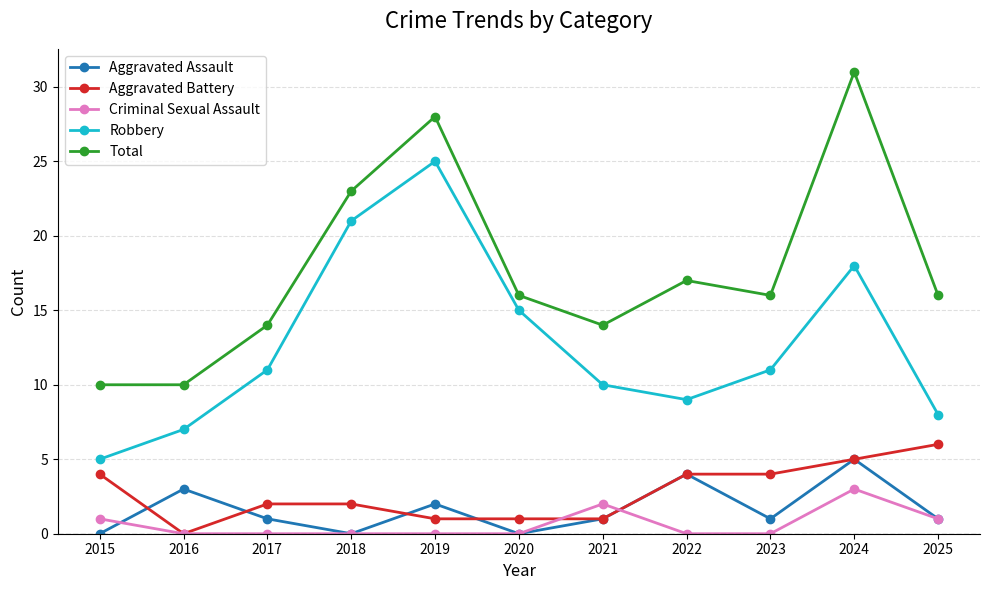

What is the difference between the highest and lowest values at 2015?

10